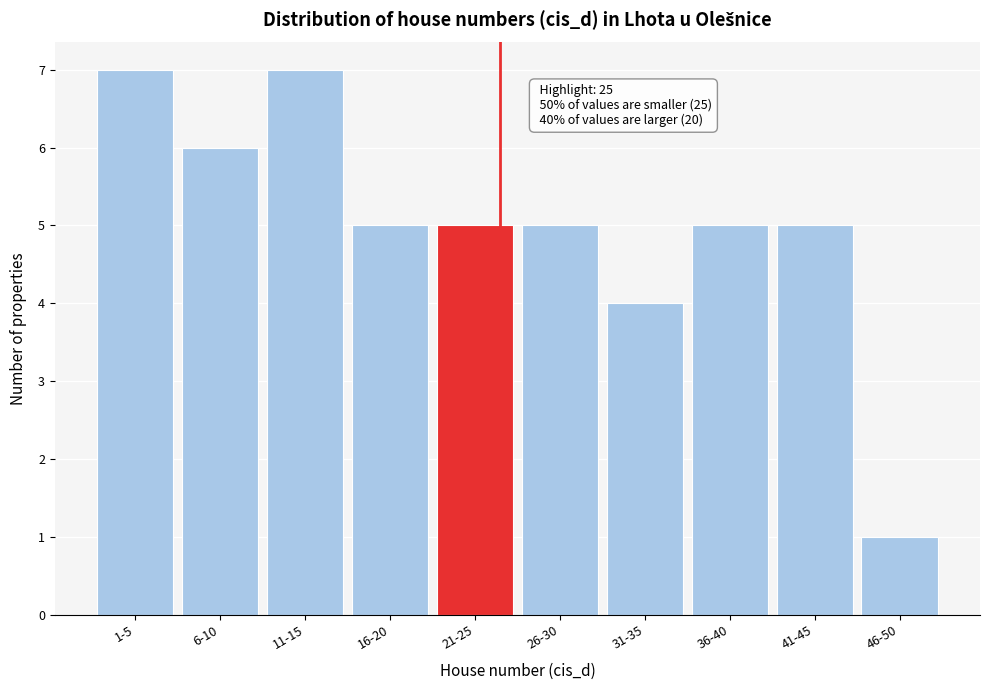

Reading right to left, extract all data points from this chart.

46-50=1	41-45=5	36-40=5	31-35=4	26-30=5	21-25=5	16-20=5	11-15=7	6-10=6	1-5=7